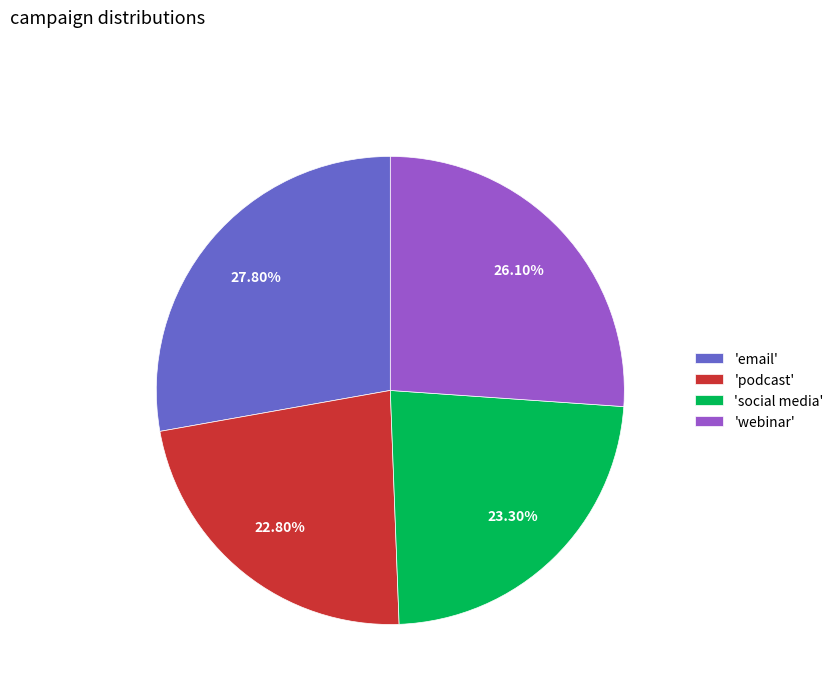

Is there a majority slice in this chart?

No